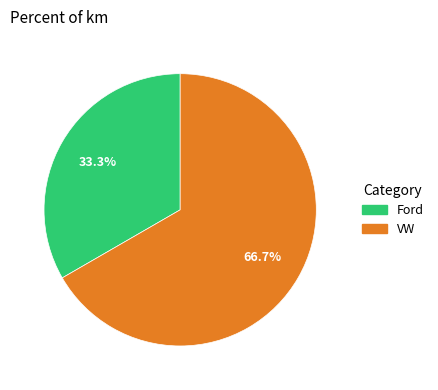

Which category has the smallest portion of the pie?

Ford